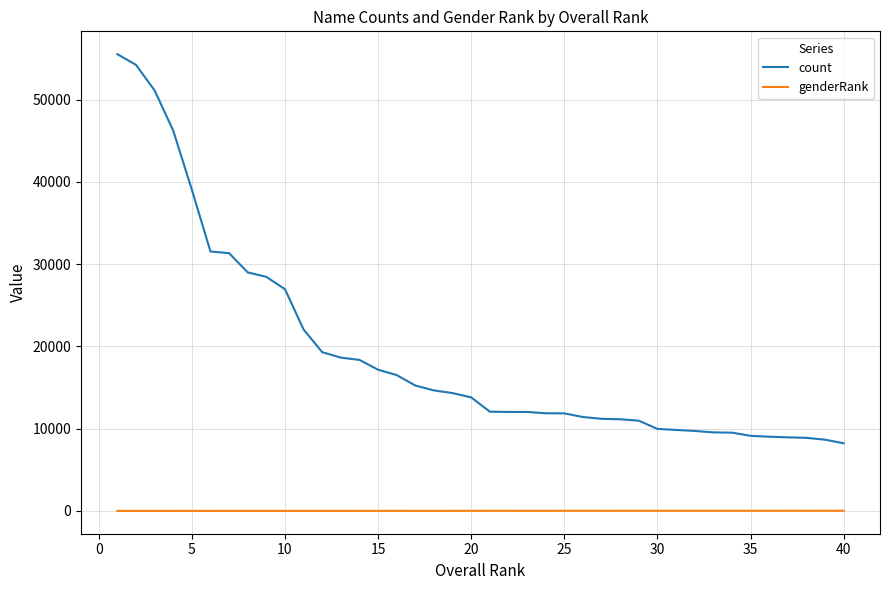

True or false: genderRank and count intersect in this chart.

False